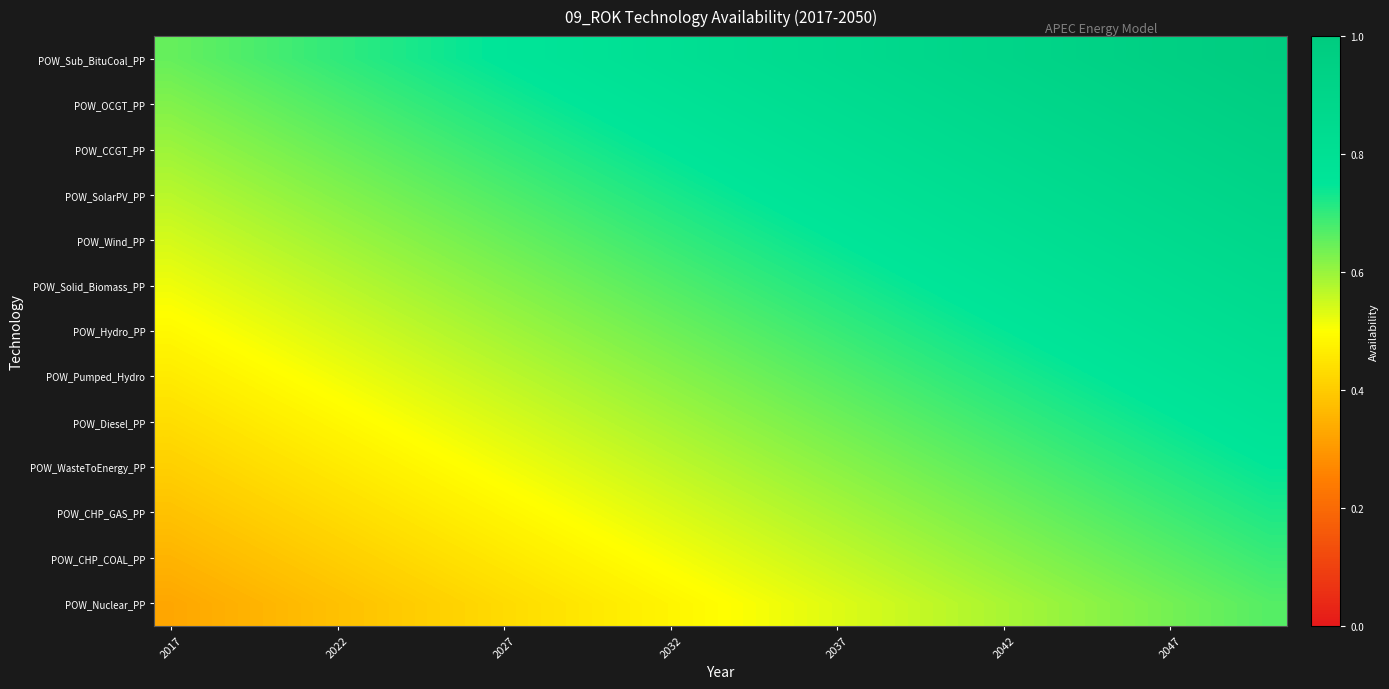

List the series in order of their peak value, lowest first.

POW_Nuclear_PP, POW_CHP_COAL_PP, POW_CHP_GAS_PP, POW_WasteToEnergy_PP, POW_Diesel_PP, POW_Pumped_Hydro, POW_Hydro_PP, POW_Solid_Biomass_PP, POW_Wind_PP, POW_SolarPV_PP, POW_CCGT_PP, POW_OCGT_PP, POW_Sub_BituCoal_PP